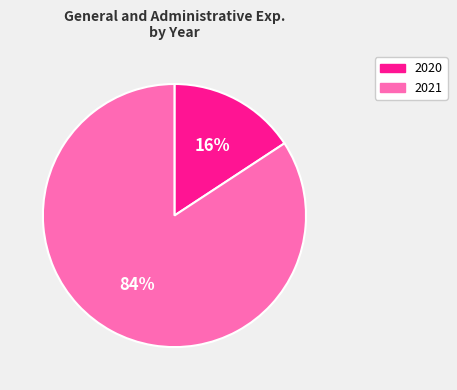

To the nearest percent, what is the combined percentage of 2021 and 2020?

100%